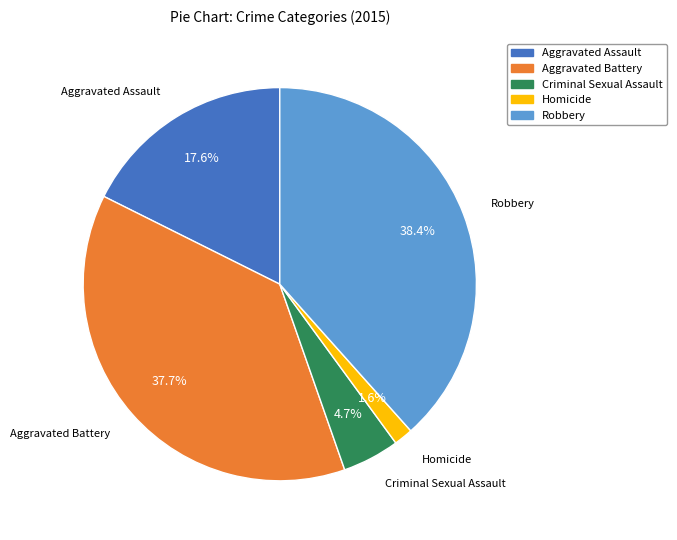

Which slice is the smallest?

Homicide